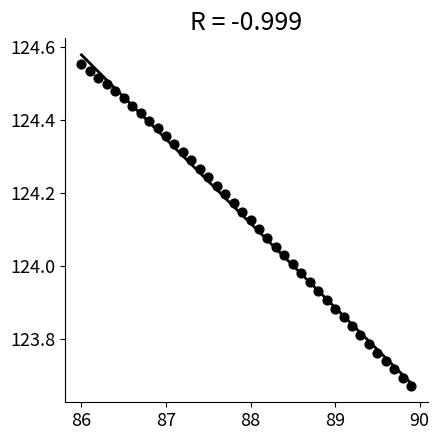

What is the range of X values (max minus min)?

3.9